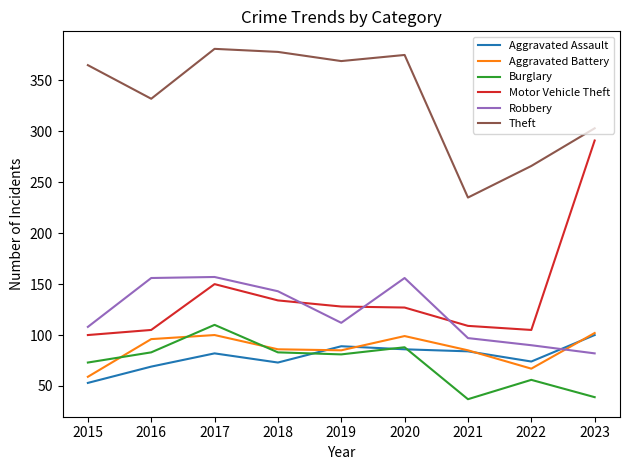

What is the smallest value displayed?

37